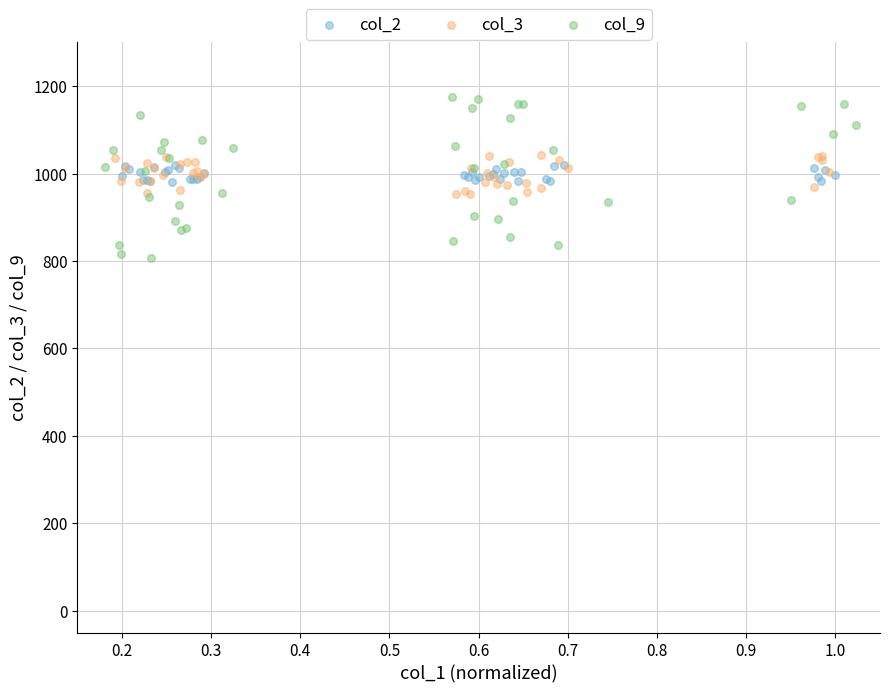

Which series contains the highest Y value?

col_9